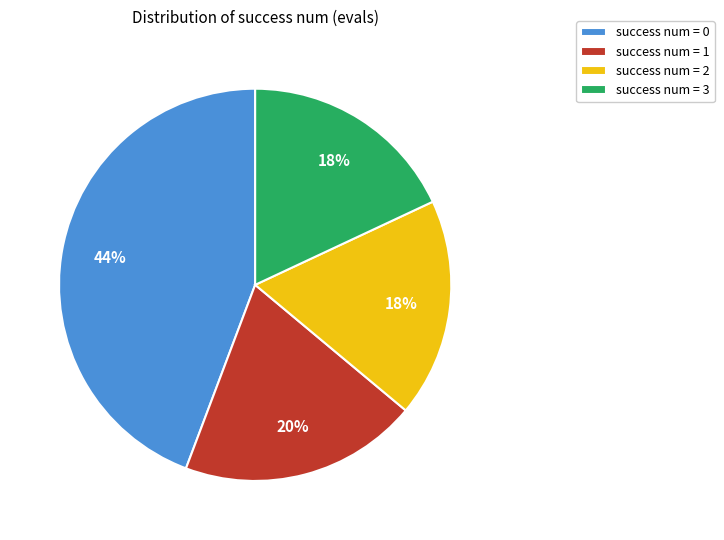

Which has a higher value, success num = 0 or success num = 1?

success num = 0